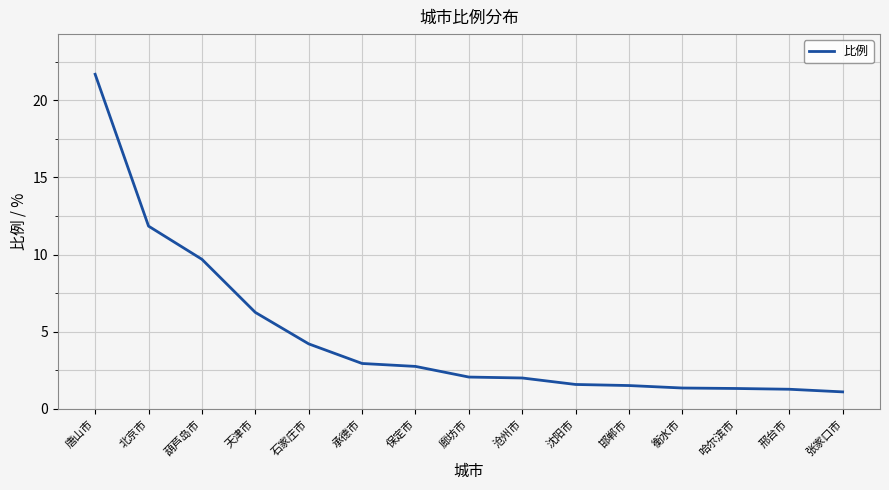

What is the difference between the values at 沧州市 and 邢台市?

0.7